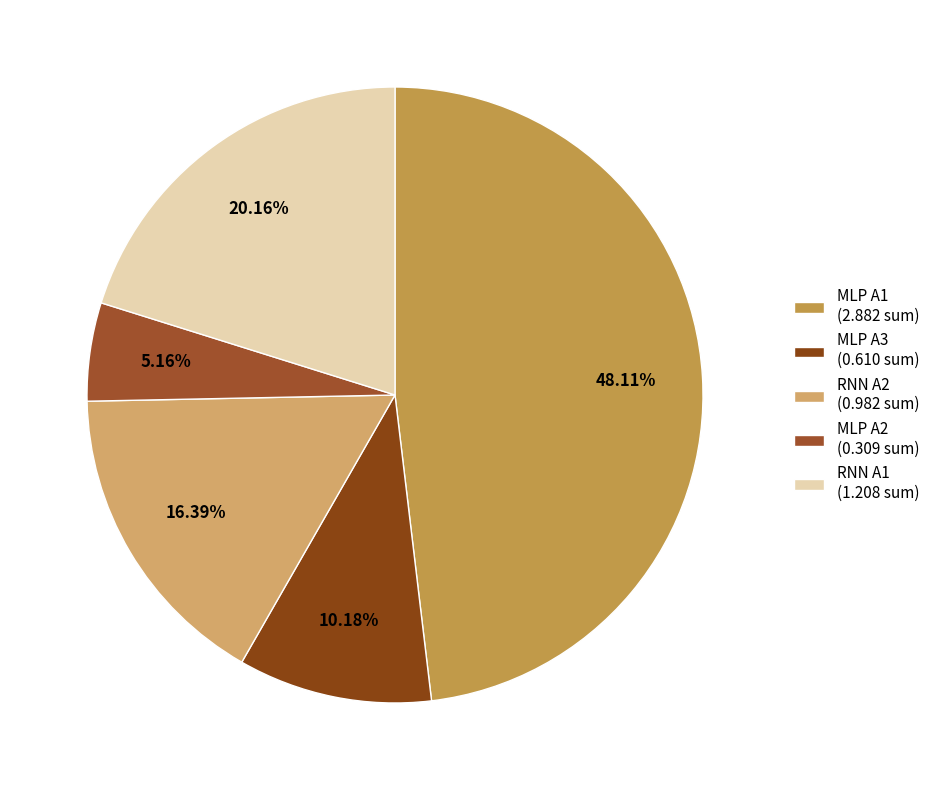

To the nearest percent, what is the difference between the largest and smallest slice percentages?

43%